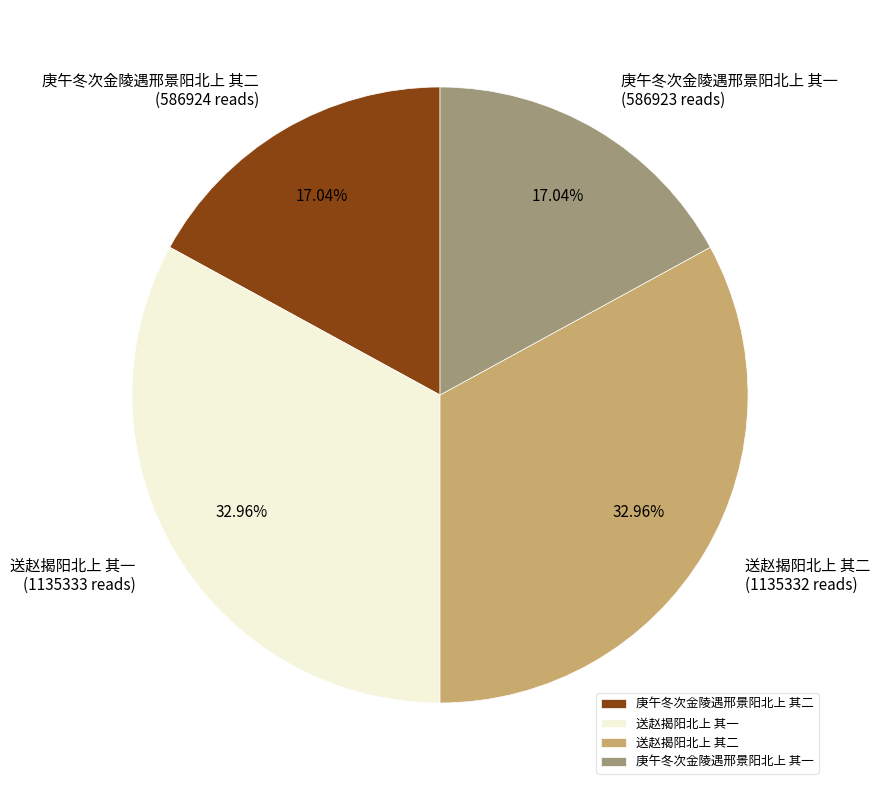

Approximately how many times larger is the value at 送赵揭阳北上 其一 compared to 庚午冬次金陵遇邢景阳北上 其二?

1.9